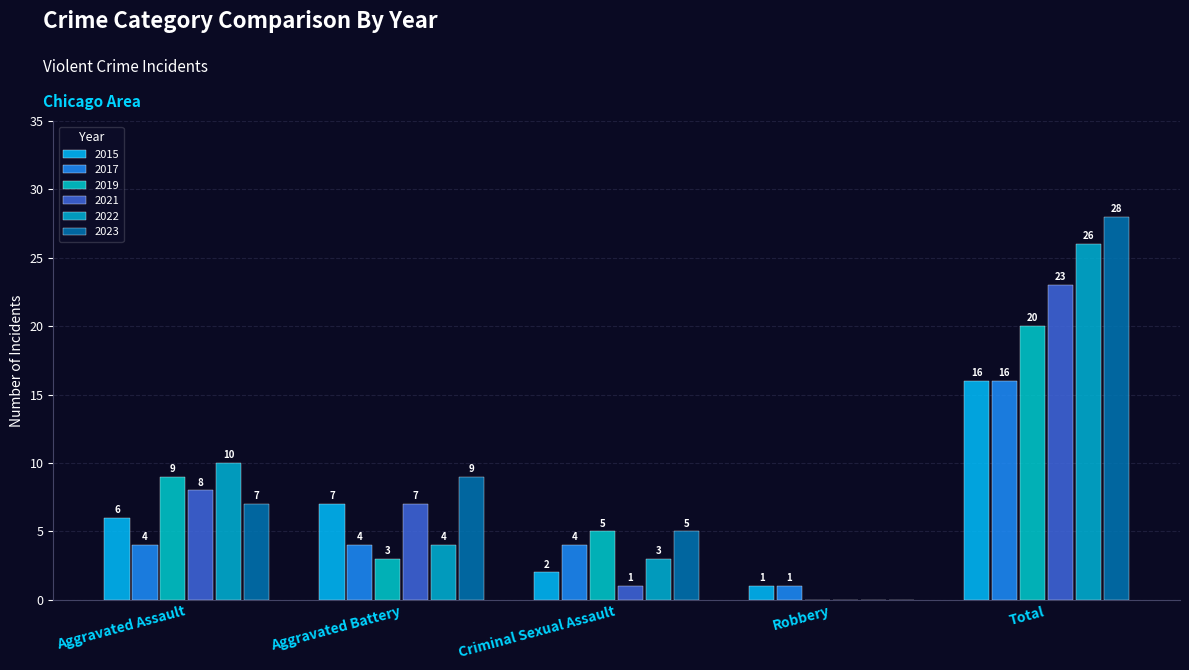

True or false: 2019 has a value of 1 at Aggravated Battery.

False